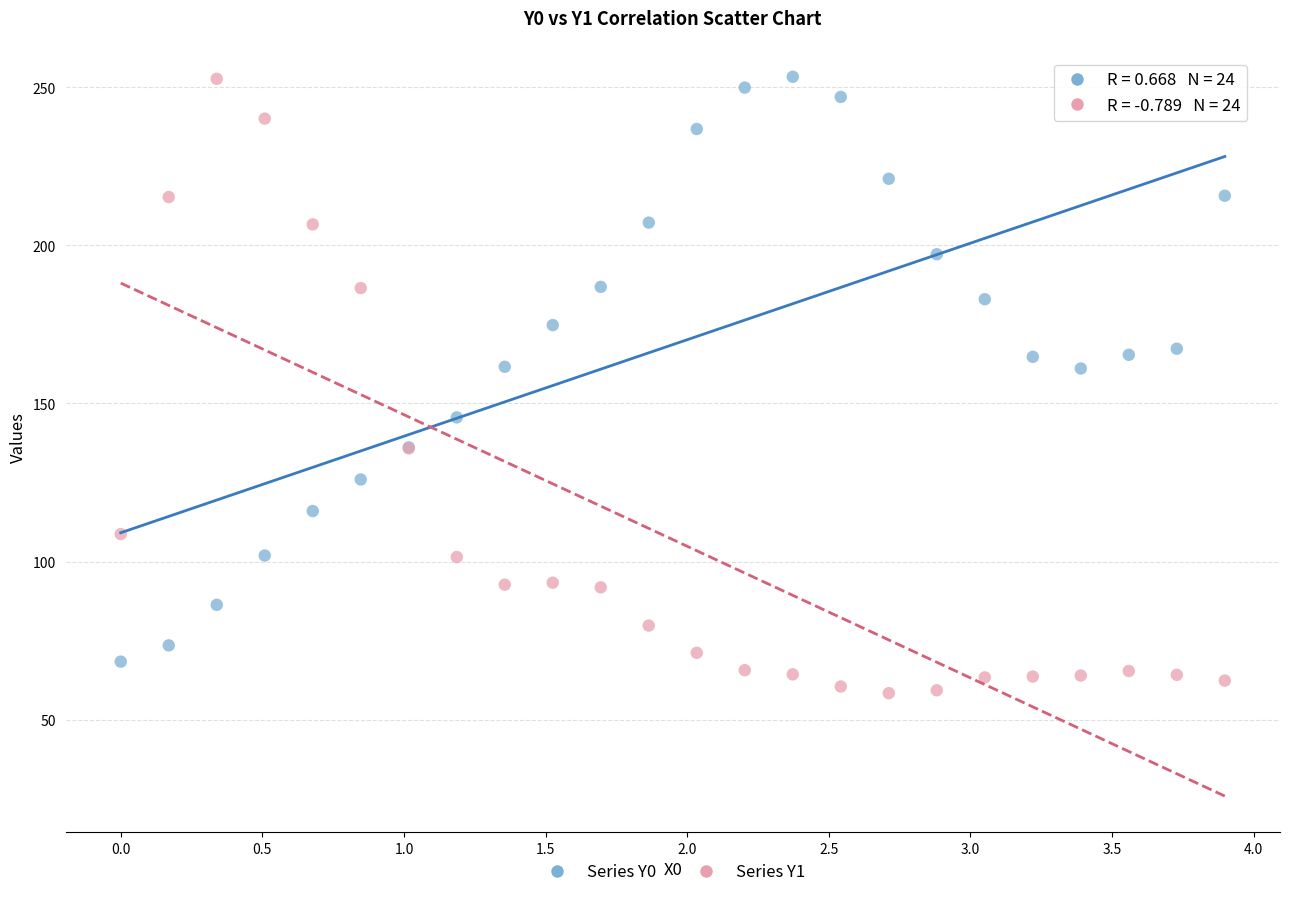

What are all the series names shown in the legend?

Series Y0, Series Y1